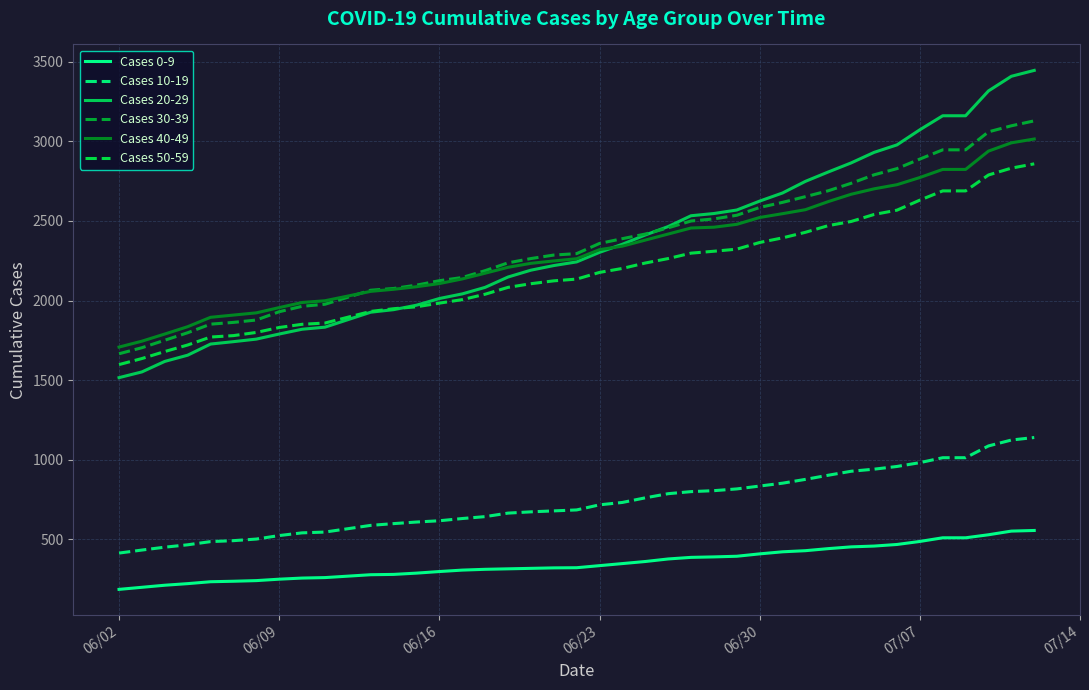

Rank the series by their maximum value, from lowest to highest.

Cases 0-9, Cases 10-19, Cases 50-59, Cases 40-49, Cases 30-39, Cases 20-29